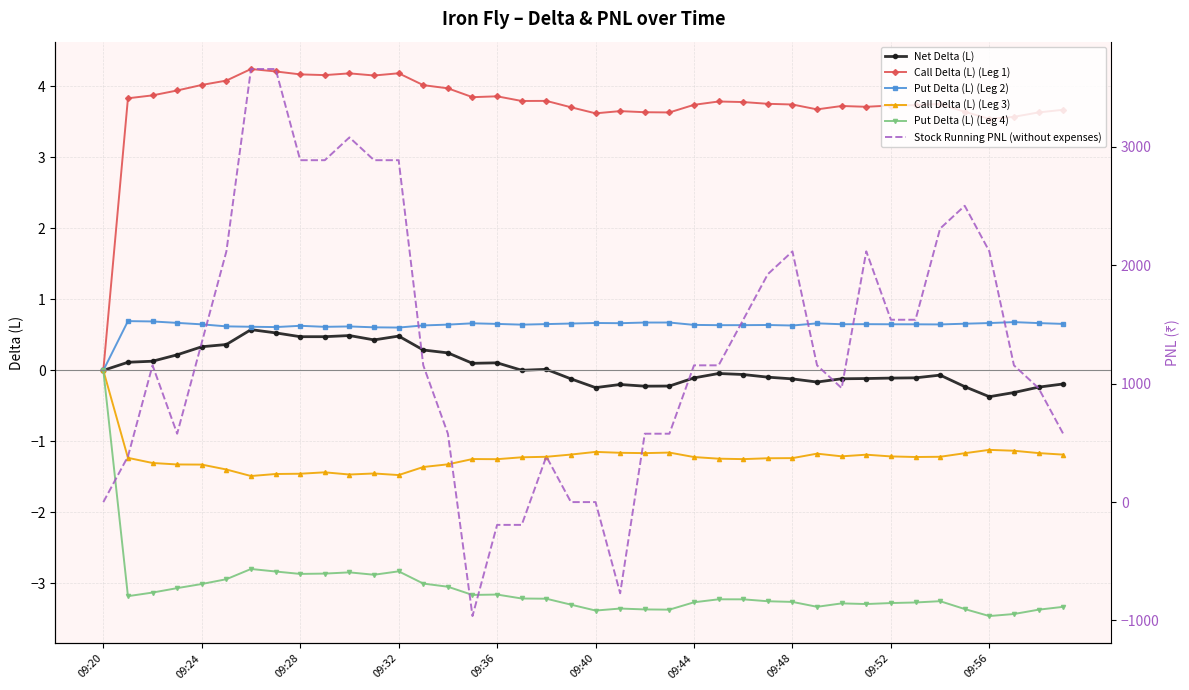

Rank the series by their maximum value, from lowest to highest.

Call Delta (L) (Leg 3), Put Delta (L) (Leg 4), Net Delta (L), Put Delta (L) (Leg 2), Call Delta (L) (Leg 1), Stock Running PNL (without expenses)